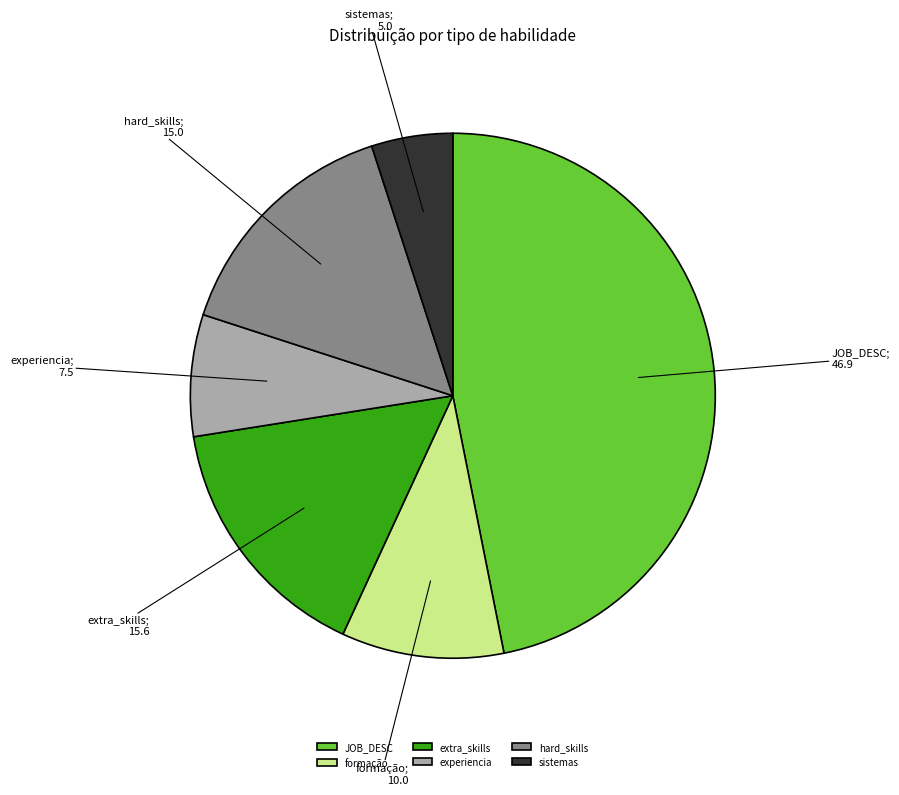

Is the sum of experiencia and extra_skills greater than half?

No